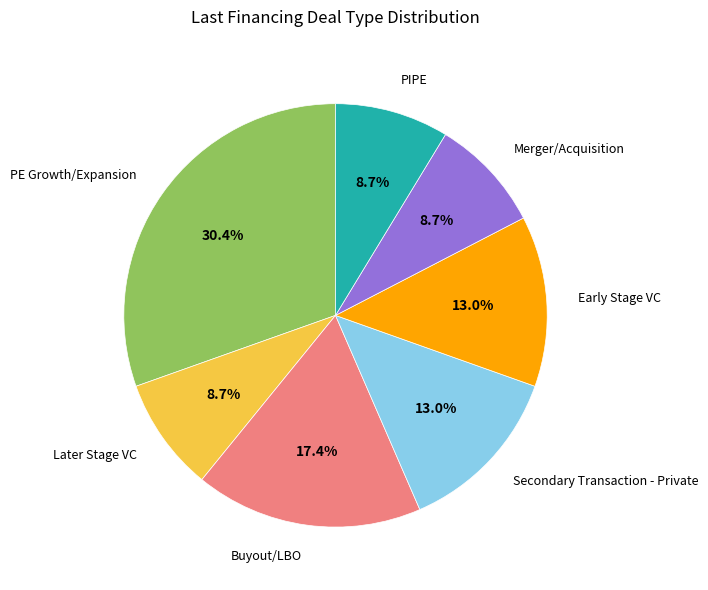

What is the largest slice in the pie chart?

PE Growth/Expansion